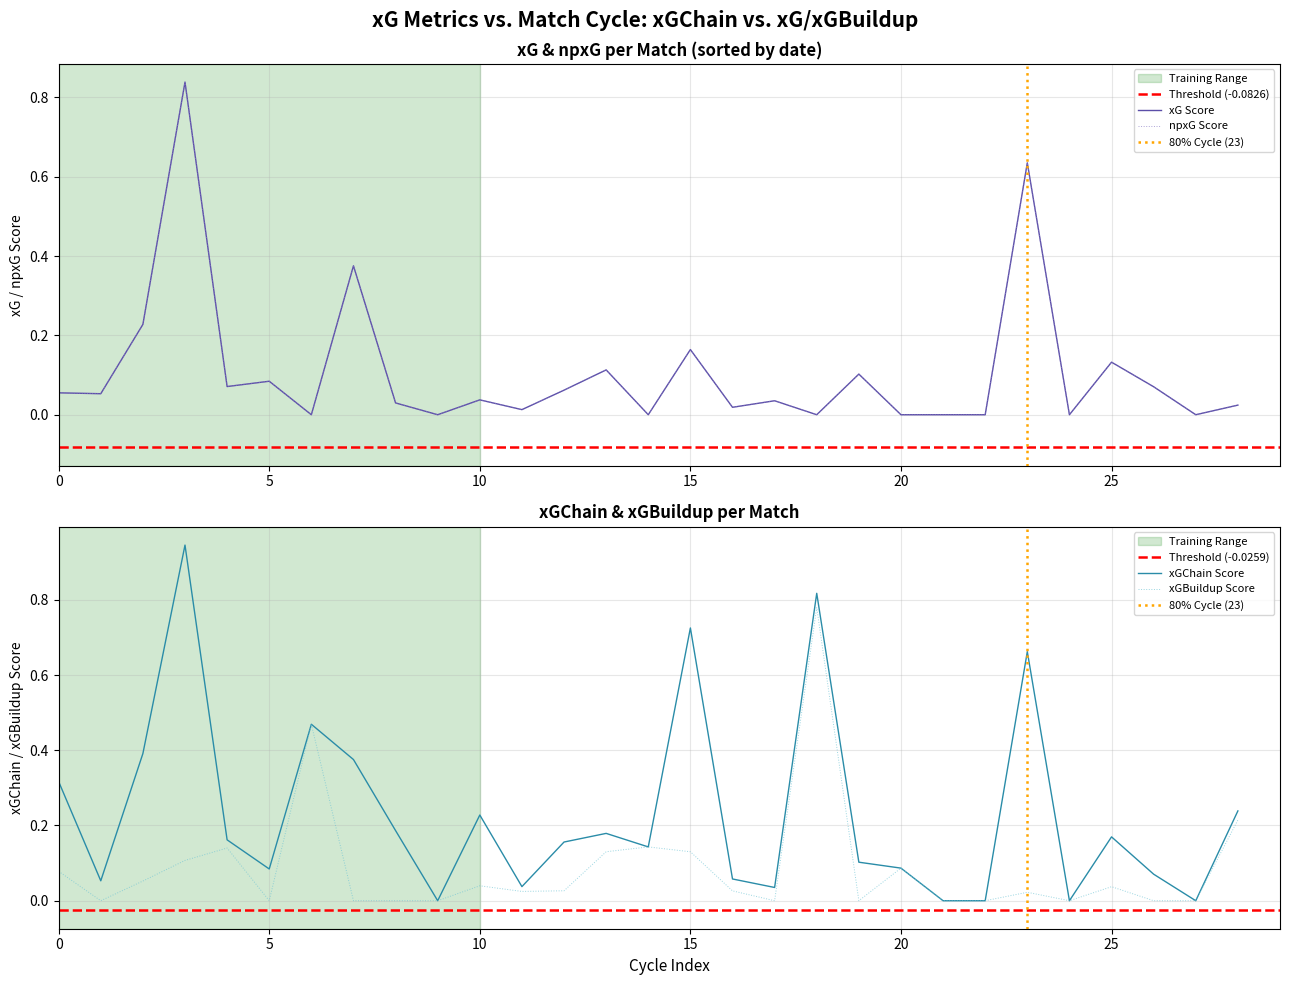

Which series has the largest total across all categories?

xGChain